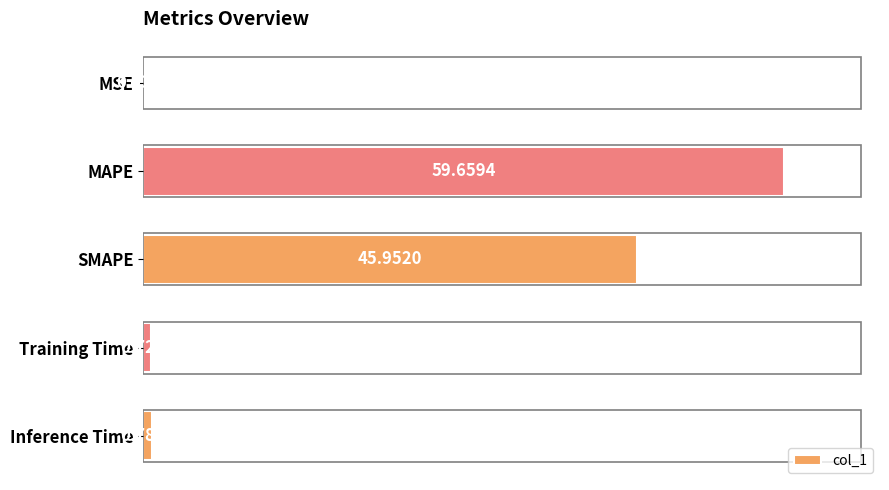

What is the sum of all values?

107.2